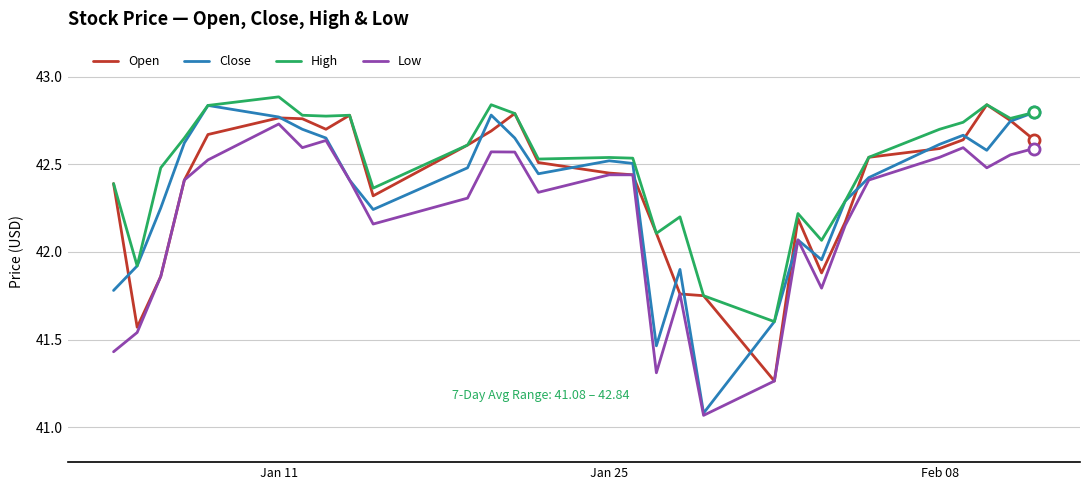

What is the maximum value shown in the chart?

42.9